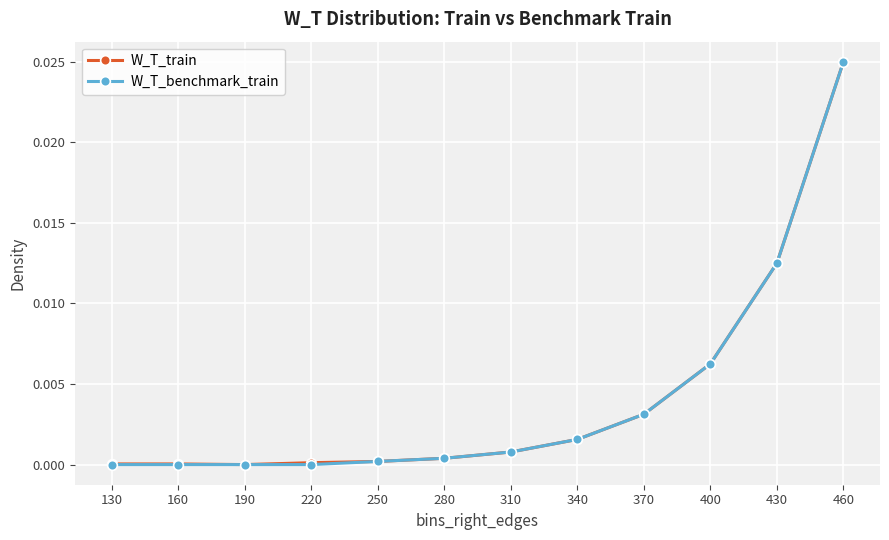

At which category is the sum across all series the highest?

460